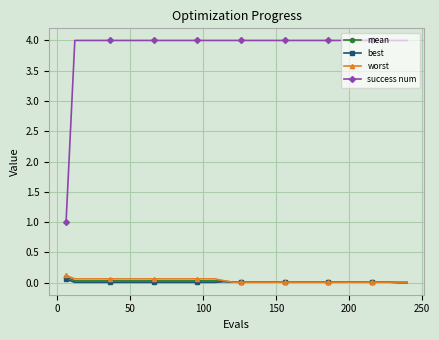

What is the maximum value shown in the chart?

4.0